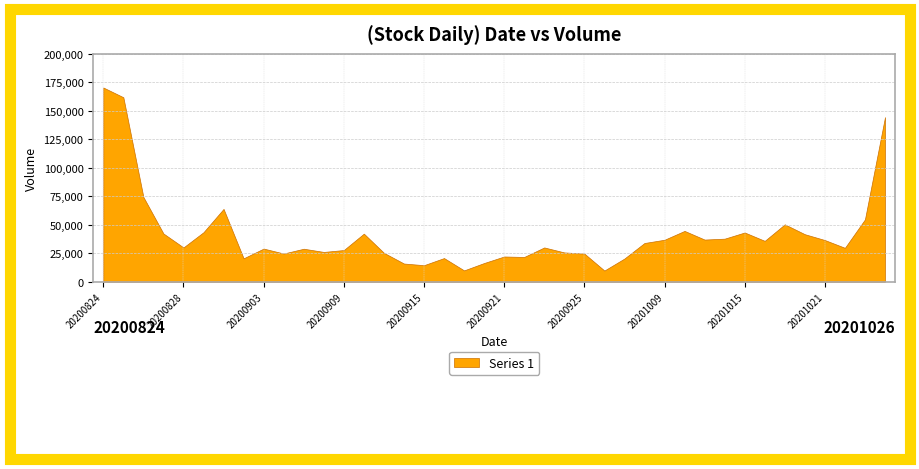

How many lines are shown in the chart?

1